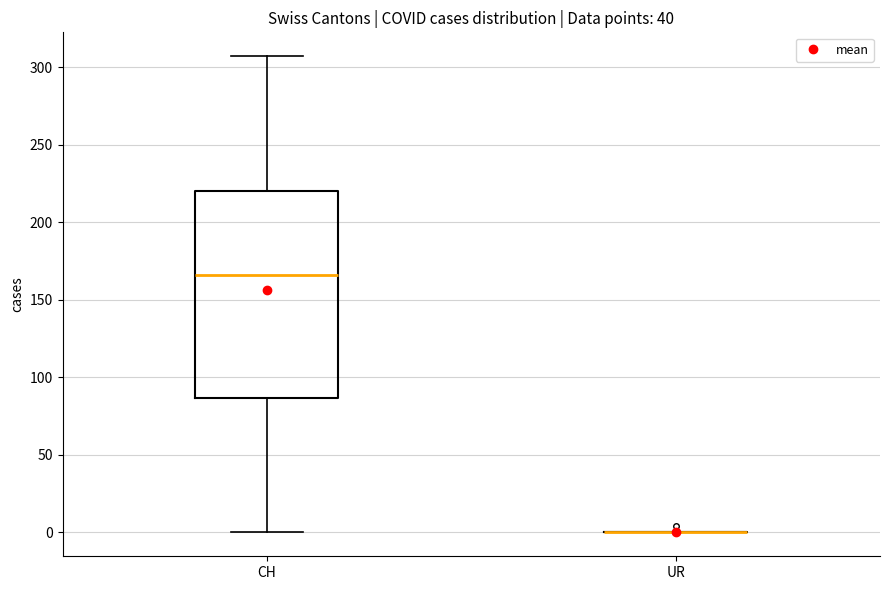

Reading left to right, read every box against the y-axis: the position of its median line, the range the box covers, and the ends of its whiskers. The values are not printed on the chart, so give them approximately, as read against the axis.

CH: median 165, box 85 to 220, whiskers 0 to 305
UR: box collapsed to a line at 0, whiskers 0 to 0